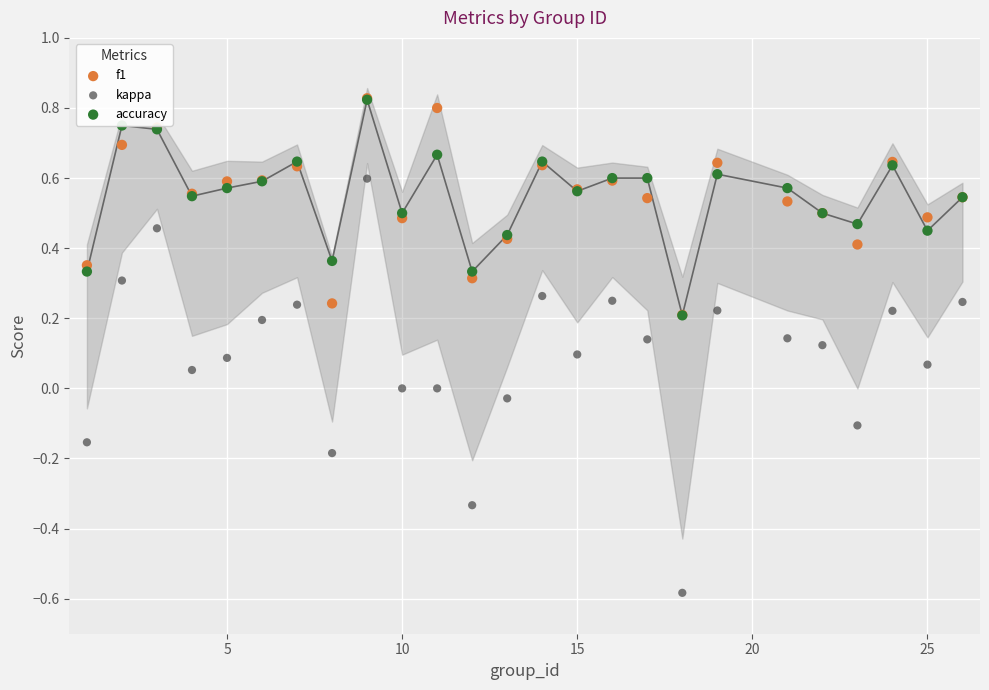

Is the value of kappa at 23 greater than the value of f1 at 7?

No